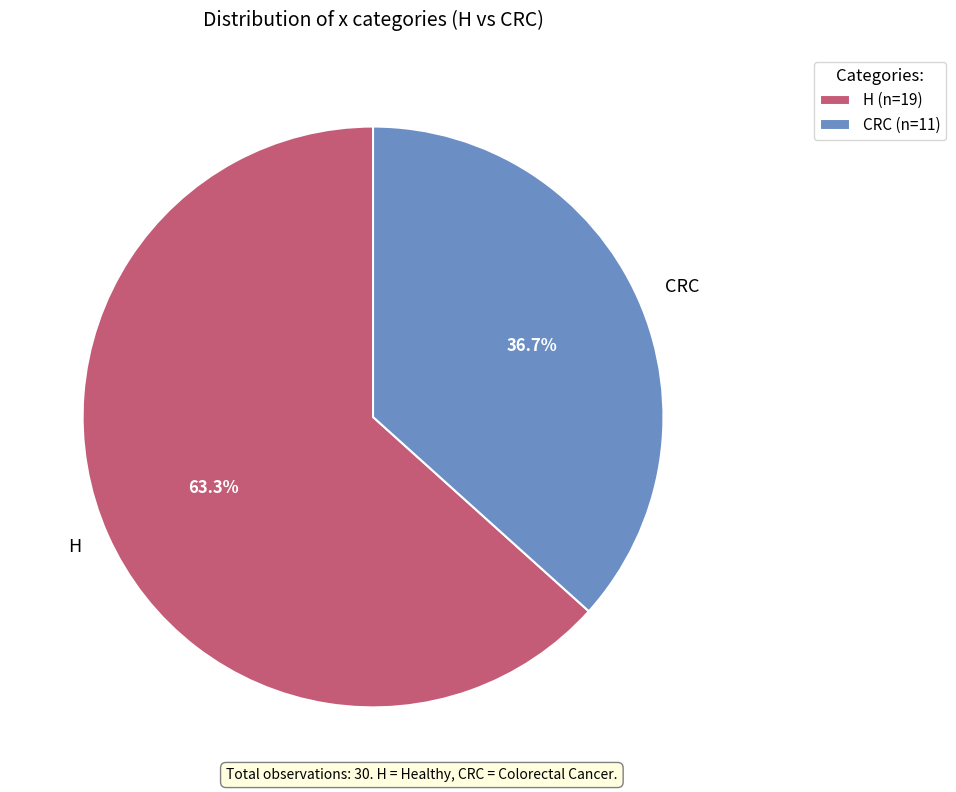

Does CRC represent more than half of the total?

No